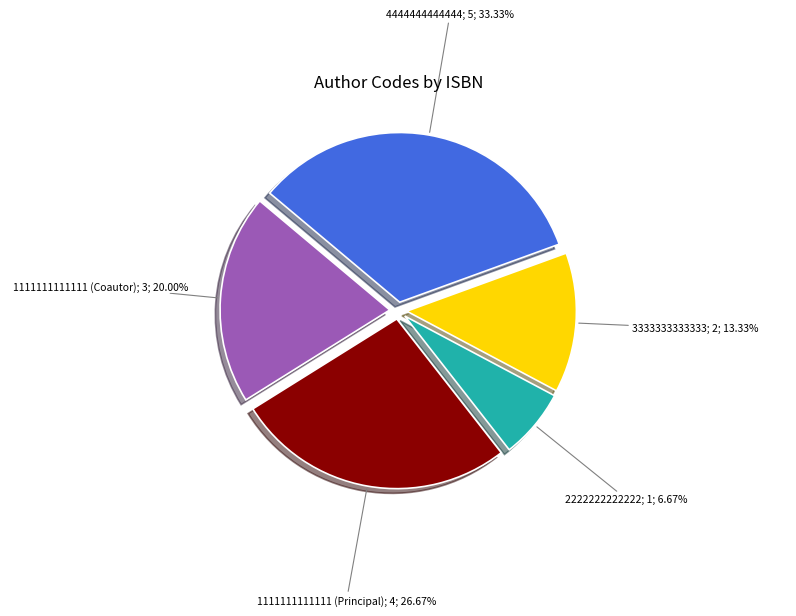

Is there any slice that represents more than half of the pie?

No